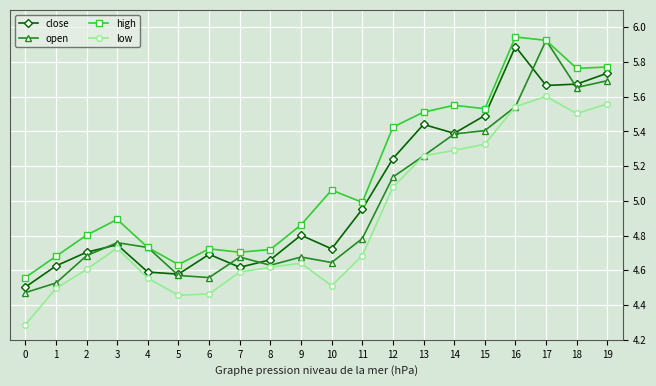

List the series in order of their overall mean, highest first.

high, close, open, low